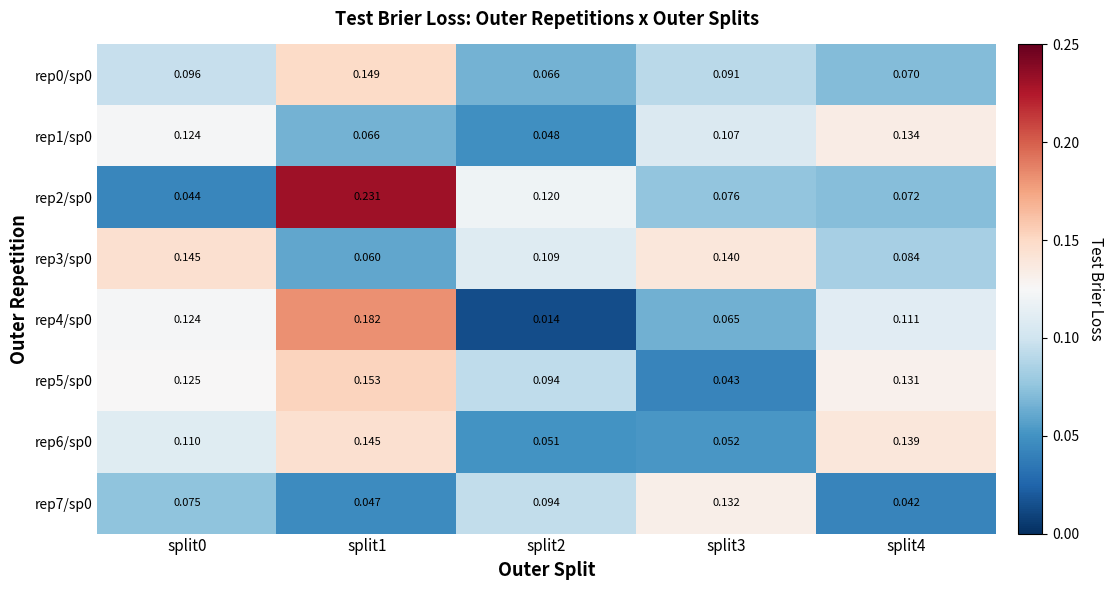

Is the value of rep1/sp0 at split1 greater than the value of rep0/sp0 at split0?

No